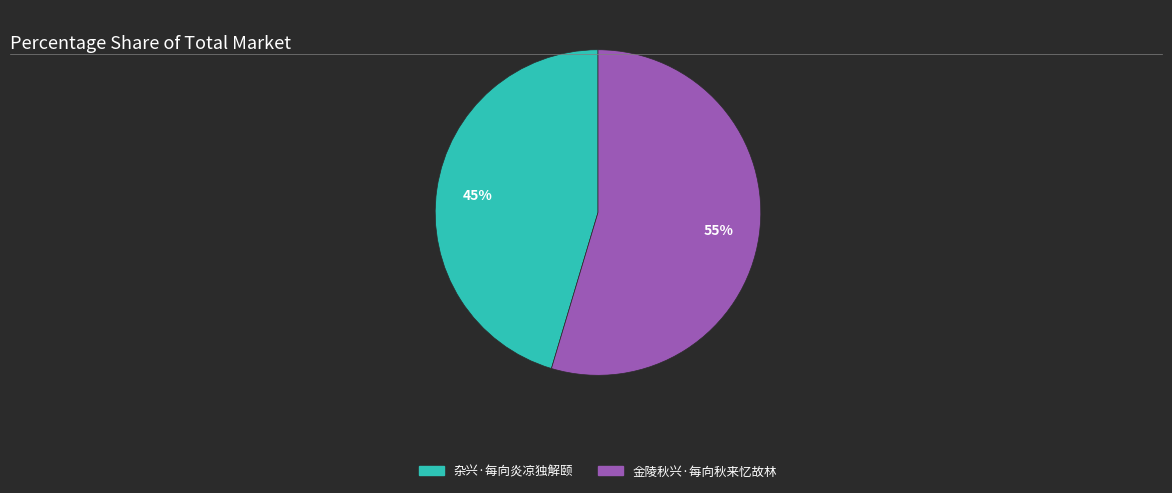

The 杂兴·每向炎凉独解颐 slice represents 39% of the pie. True or false?

False